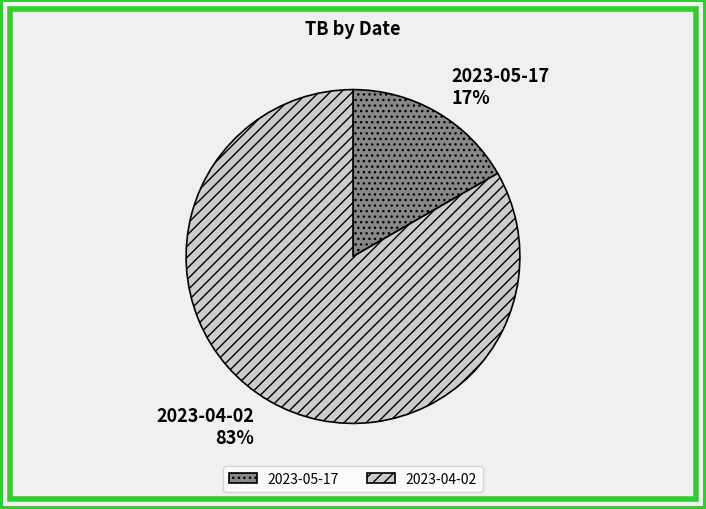

What percentage is the 2023-04-02 slice, to the nearest percent?

83%